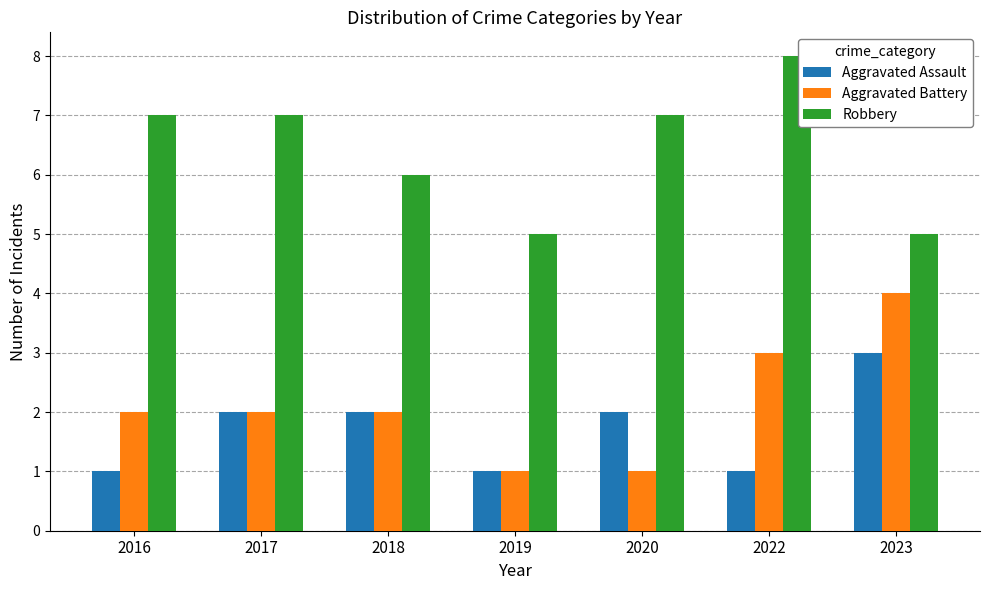

What is the value of the Aggravated Battery bar at the 3rd from the left?

2